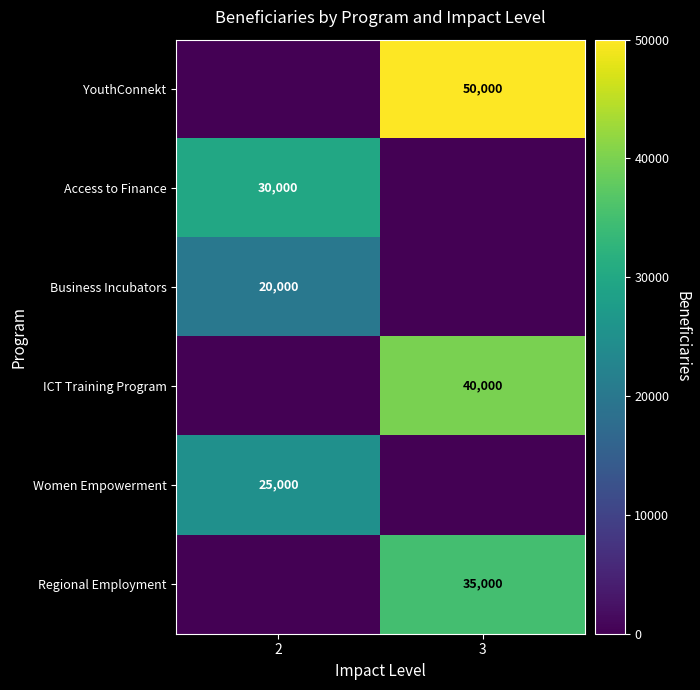

What is the difference between the highest and lowest values at 3?

50000